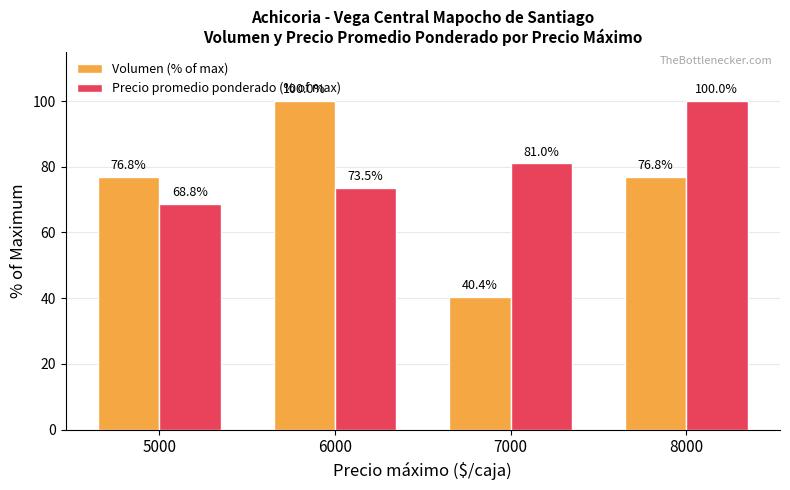

How many data points in Volumen (% of max) are less than 76?

1